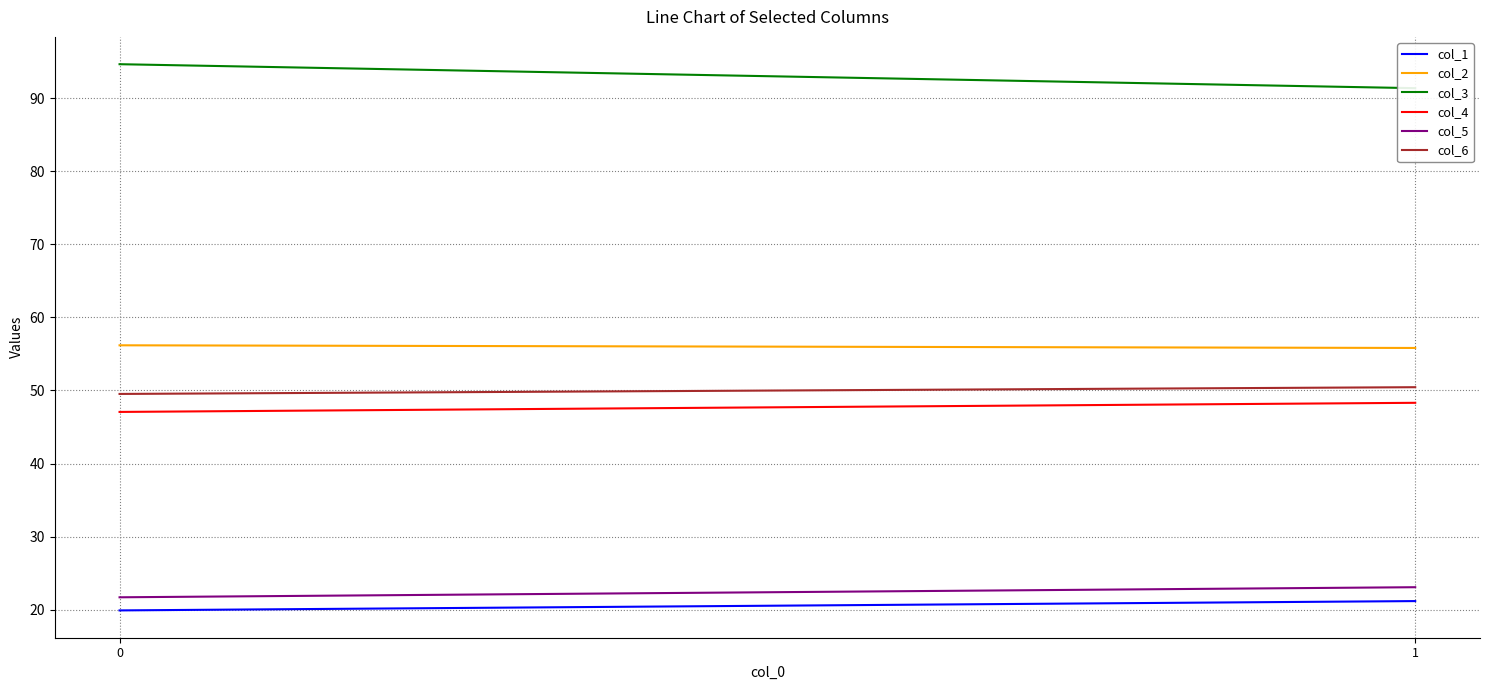

Is it true that col_3 equals 22.5 at 0?

False